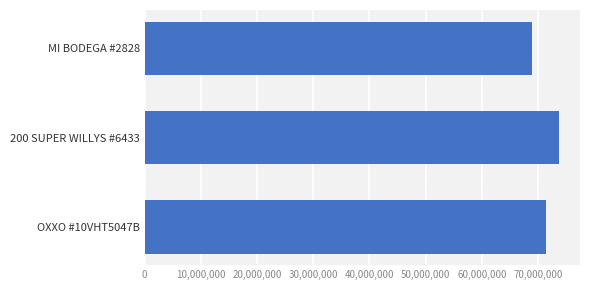

How many distinct data groups are displayed?

1